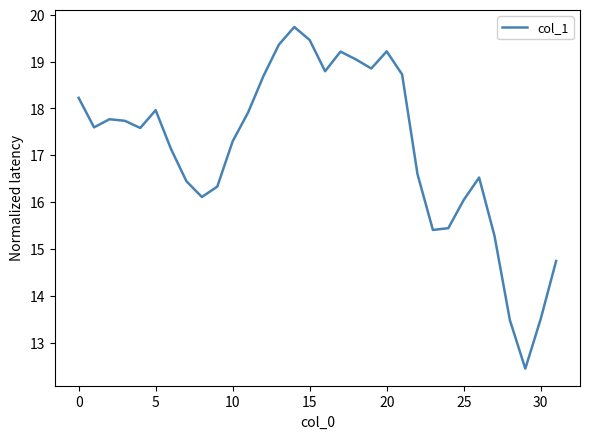

What is the maximum value shown in the chart?

19.7